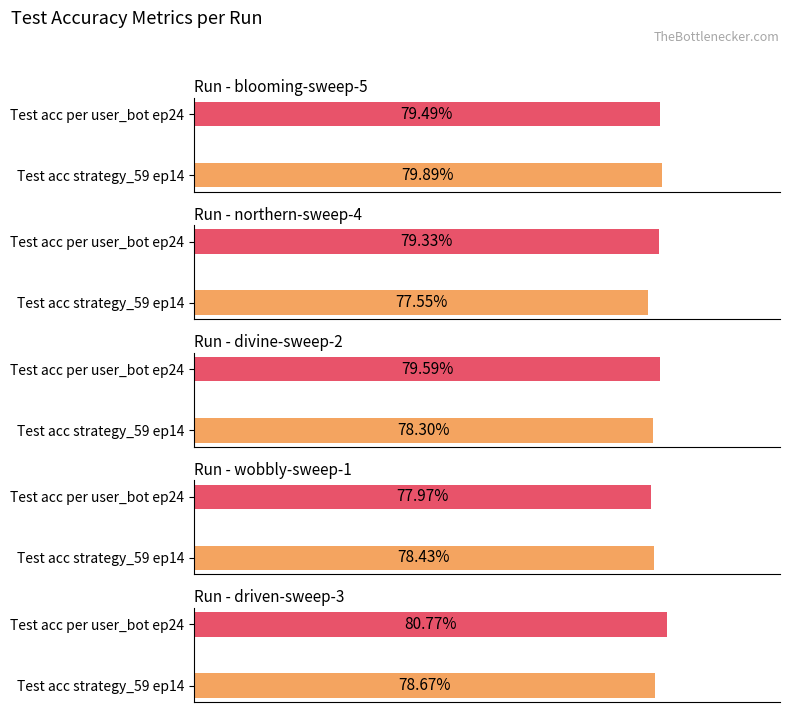

True or false: blooming-sweep-5 has a value of 9920.7 at divine-sweep-2.

False